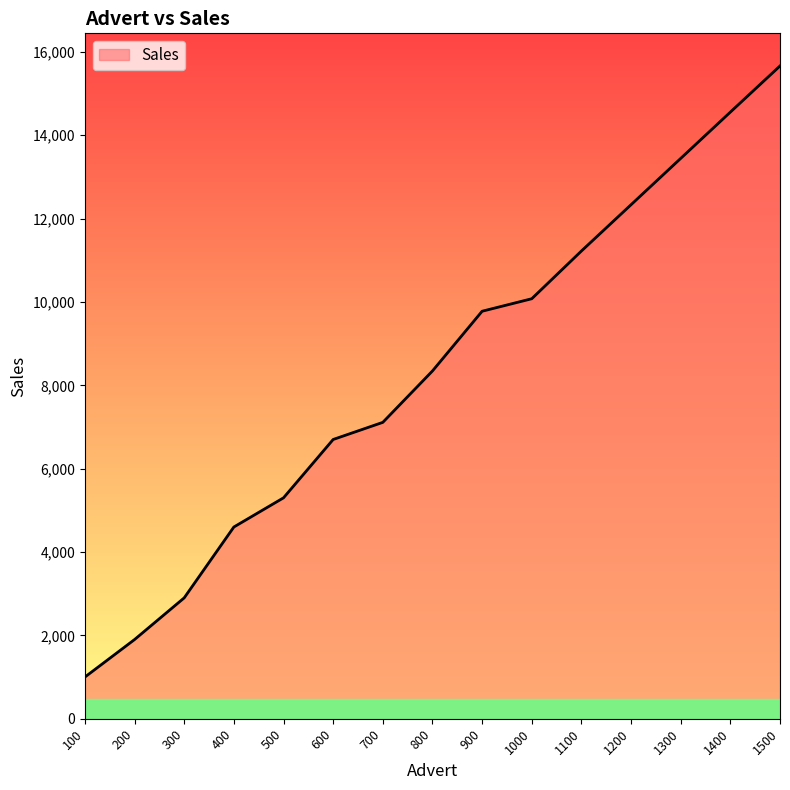

What value does the data have at 900, to the nearest 50?

9800